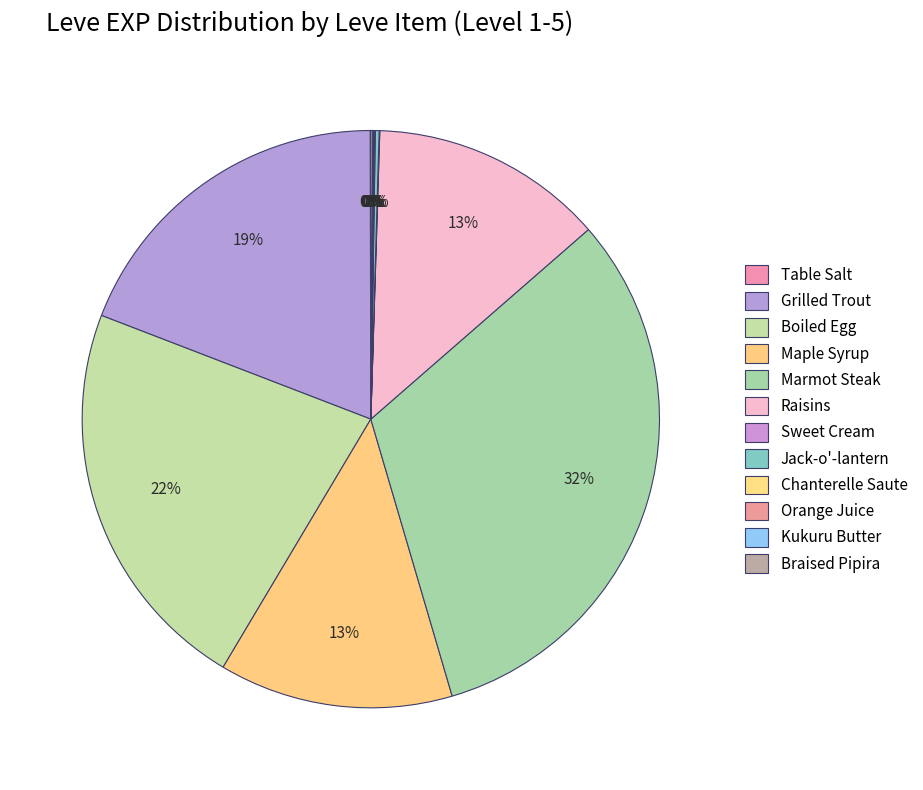

Rank the categories by value from highest to lowest.

Marmot Steak, Boiled Egg, Grilled Trout, Maple Syrup, Raisins, Jack-o'-lantern, Braised Pipira, Orange Juice, Table Salt, Sweet Cream, Chanterelle Saute, Kukuru Butter